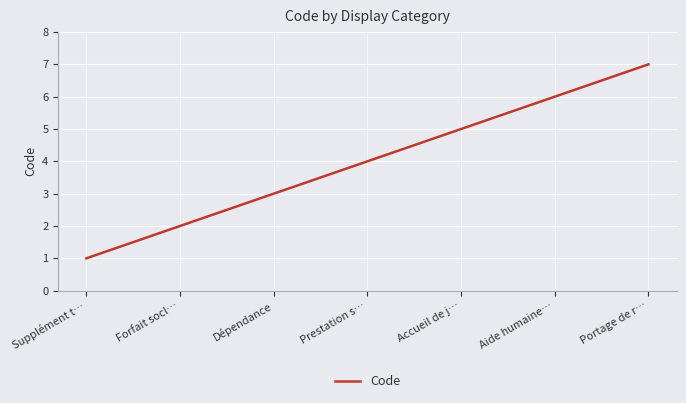

What is the change in value from Dépendance to Accueil de j…?

+2